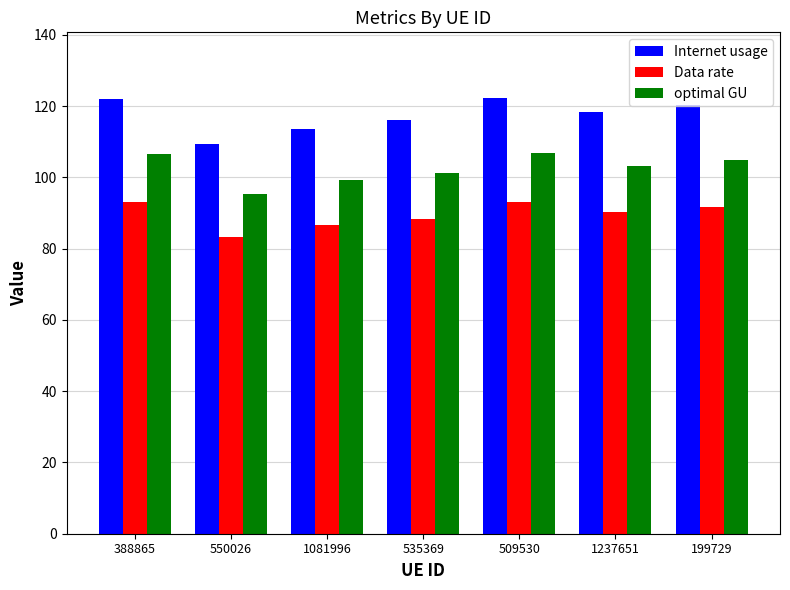

What position from the left is 199729?

7